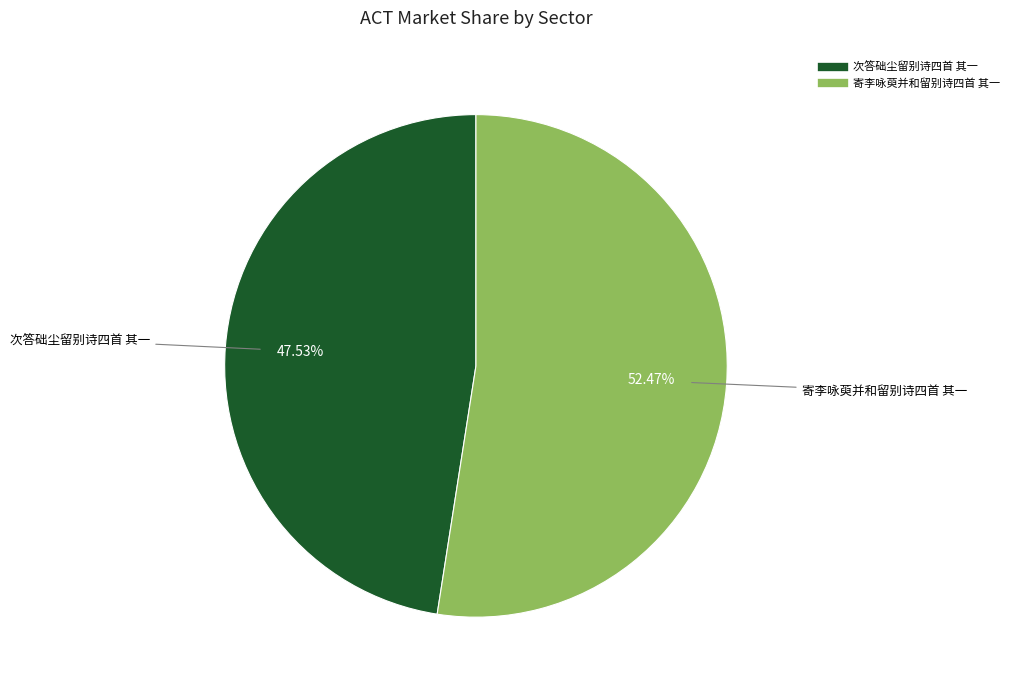

To the nearest percent, what is the average slice percentage?

50%